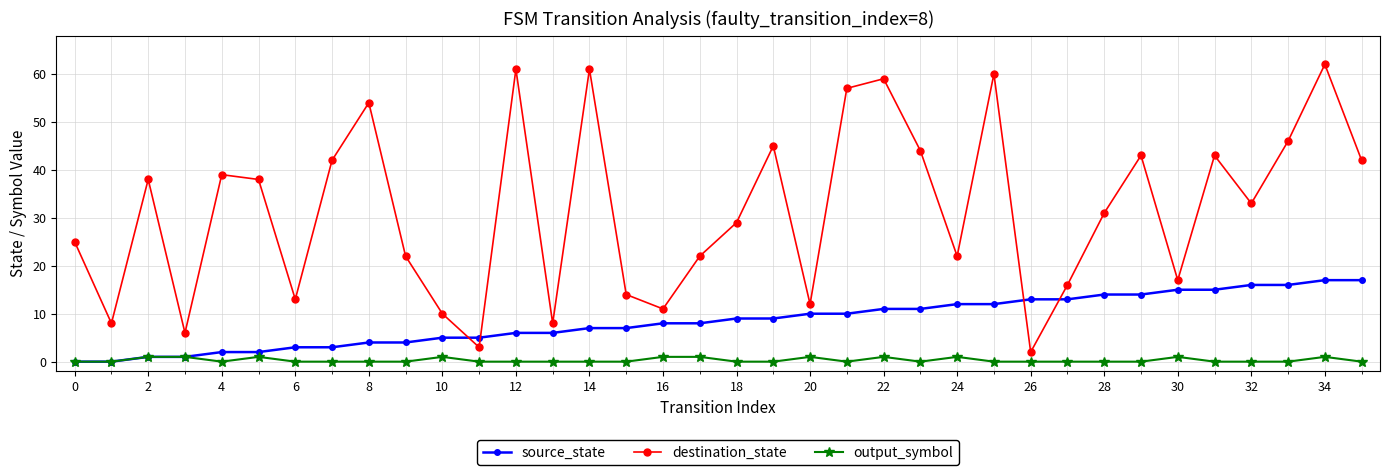

List the series in order of their peak value, lowest first.

output_symbol, source_state, destination_state